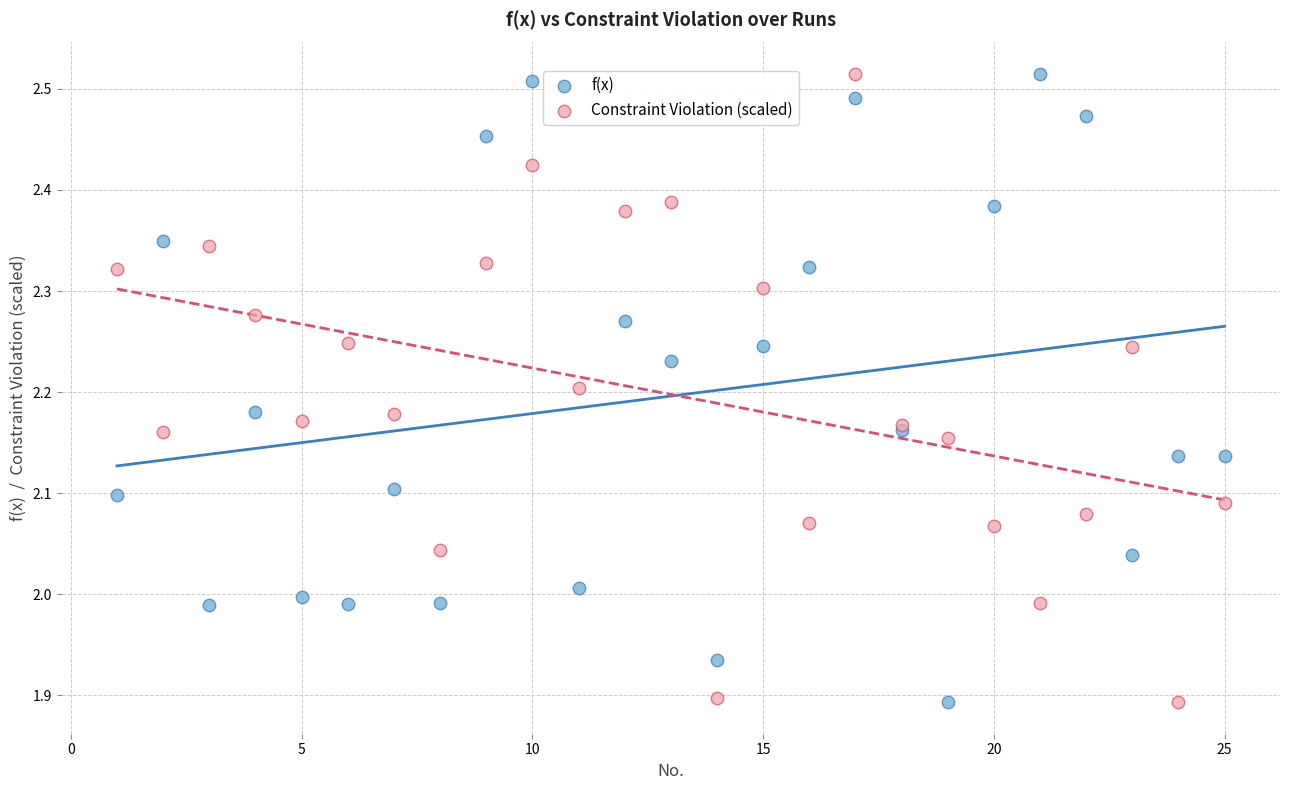

What is the X range (max minus min) for the scatter plot?

24.0